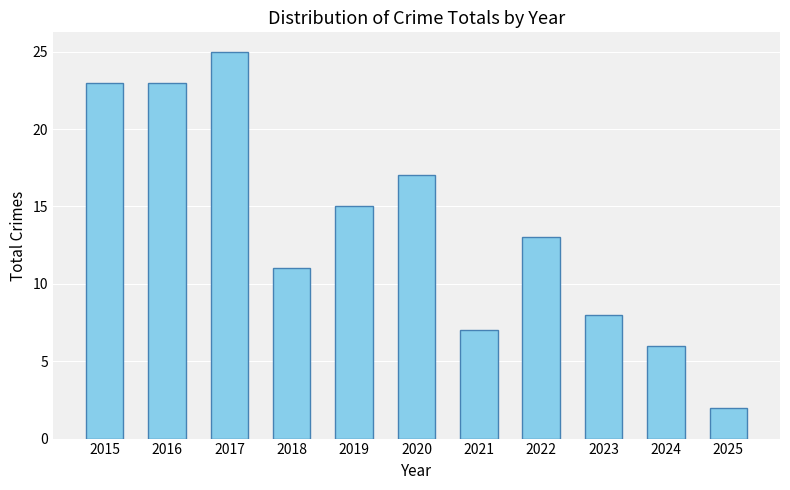

How many values are below 13?

5